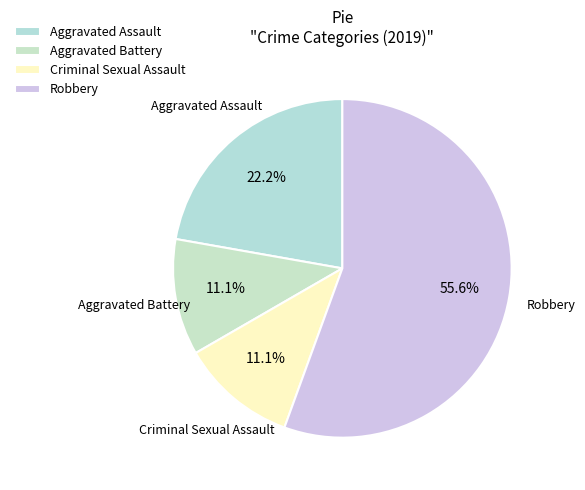

What is the largest slice in the pie chart?

Robbery